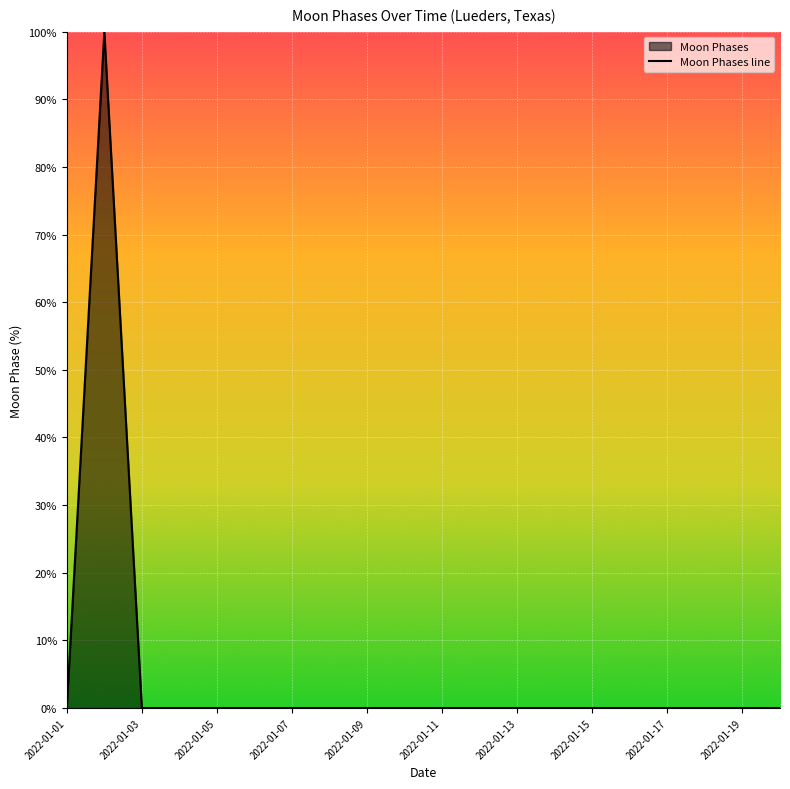

What is the difference between the maximum and minimum values?

100